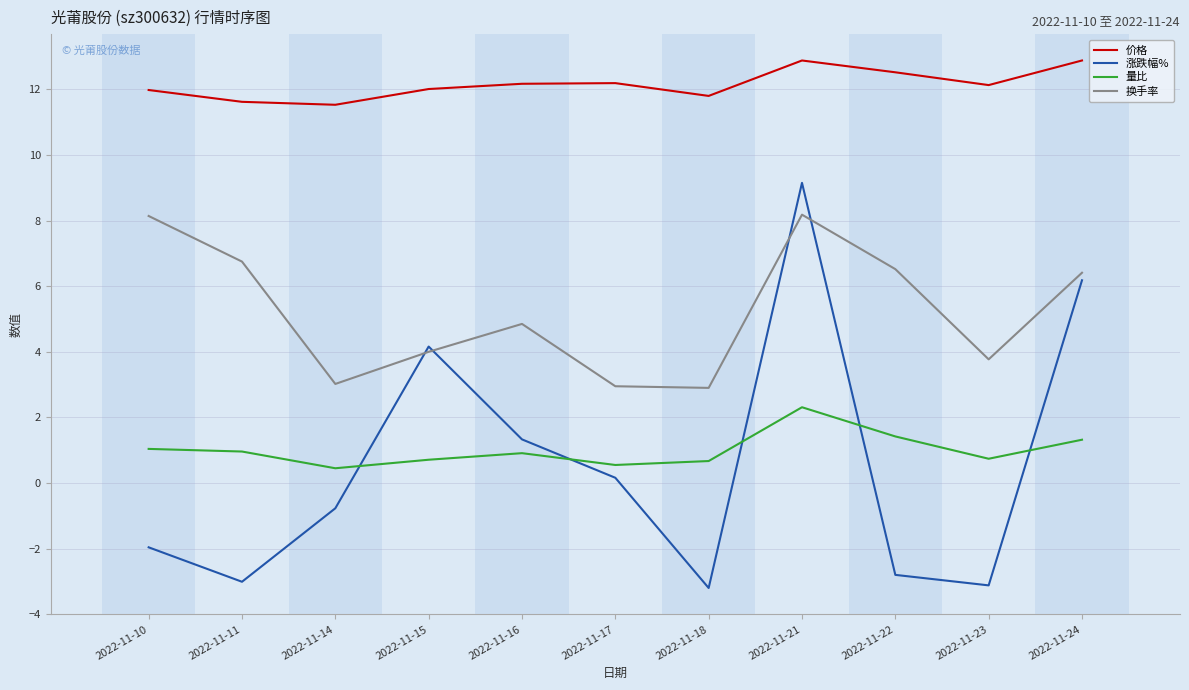

What is the minimum value shown in the chart?

-3.2